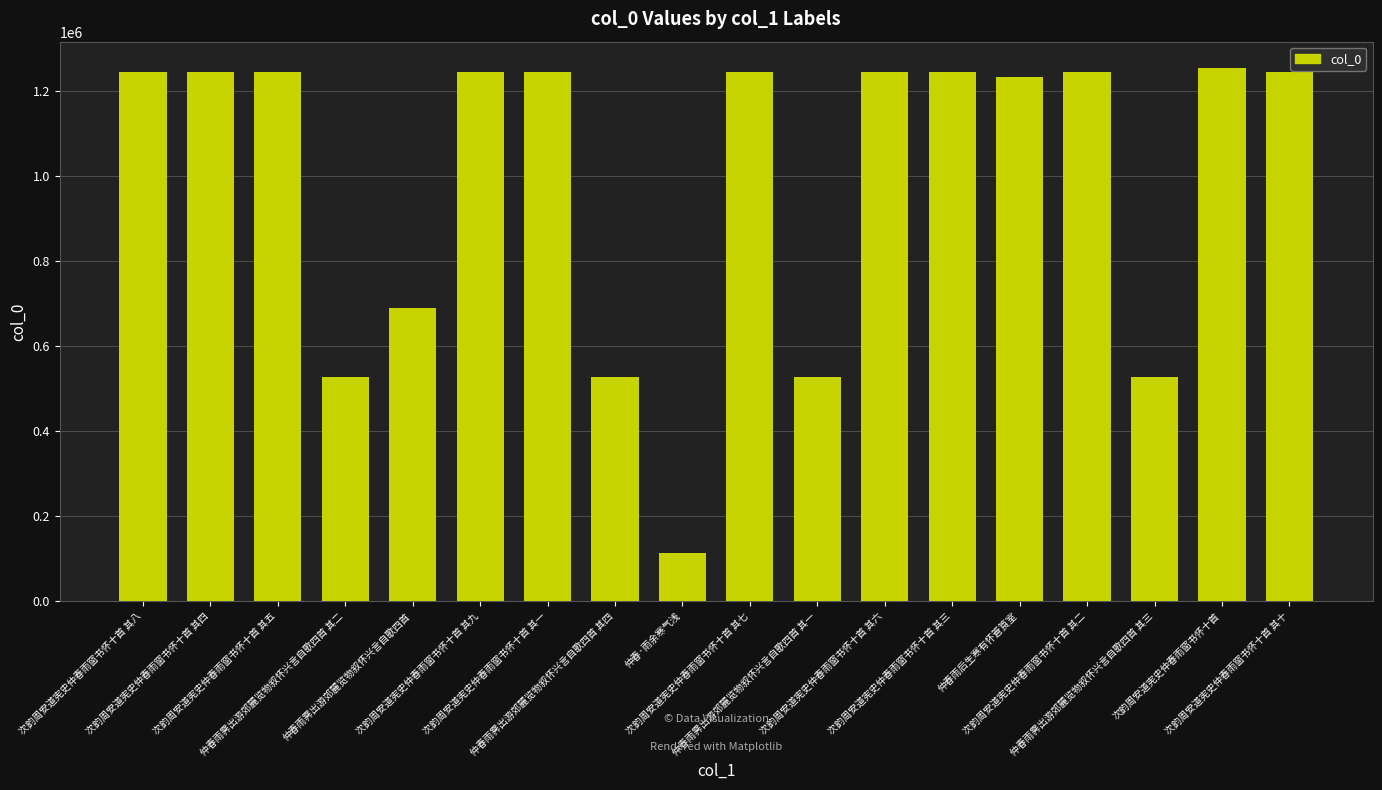

True or false: the data shows 479859 at 次韵周安道宪史仲春雨窗书怀十首 其一.

False